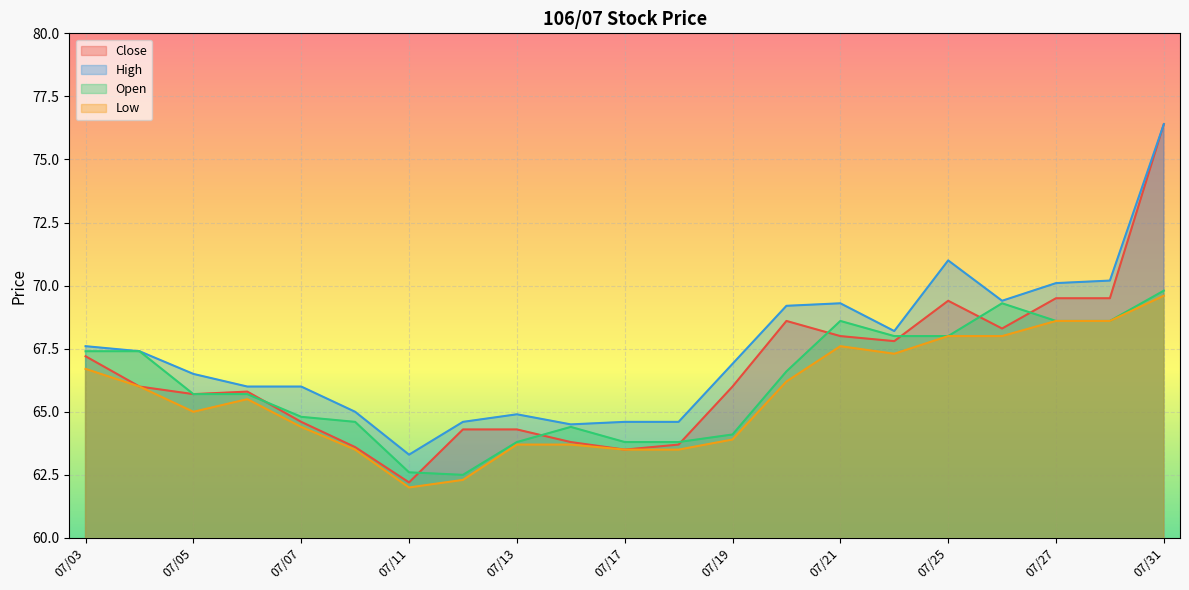

How many data points in Open are less than 65?

9